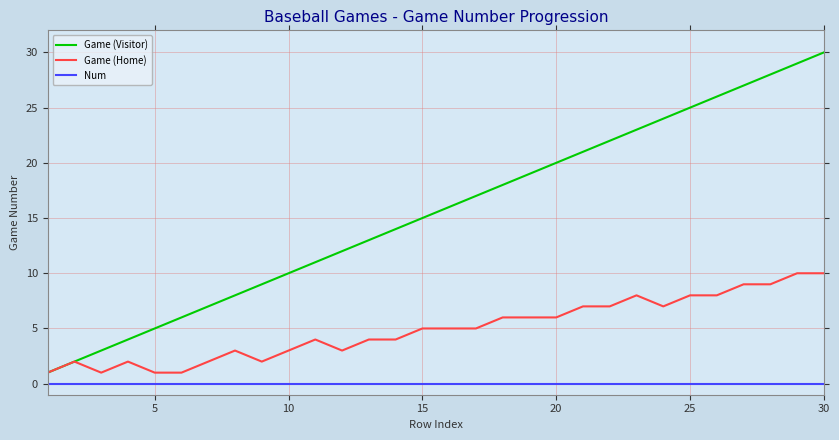

Does the chart have visible grid lines?

Yes